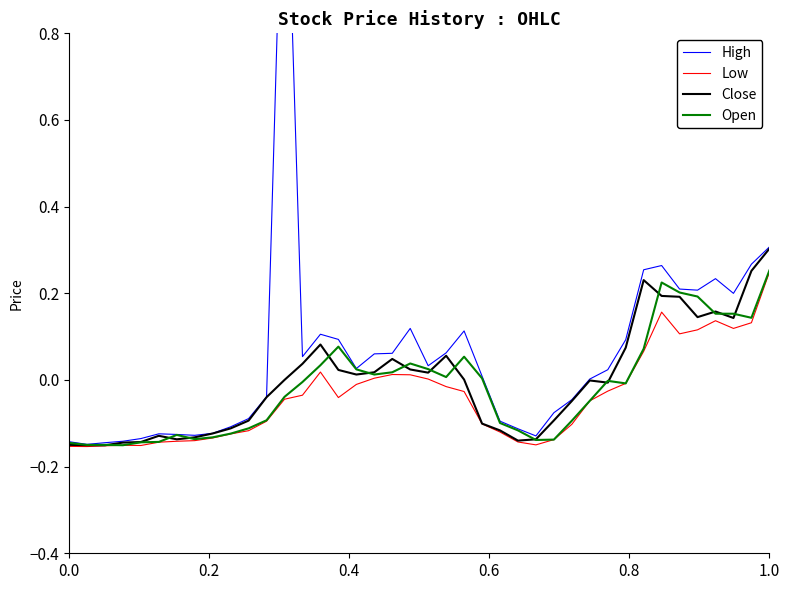

At which label does Low reach its peak?

1.0